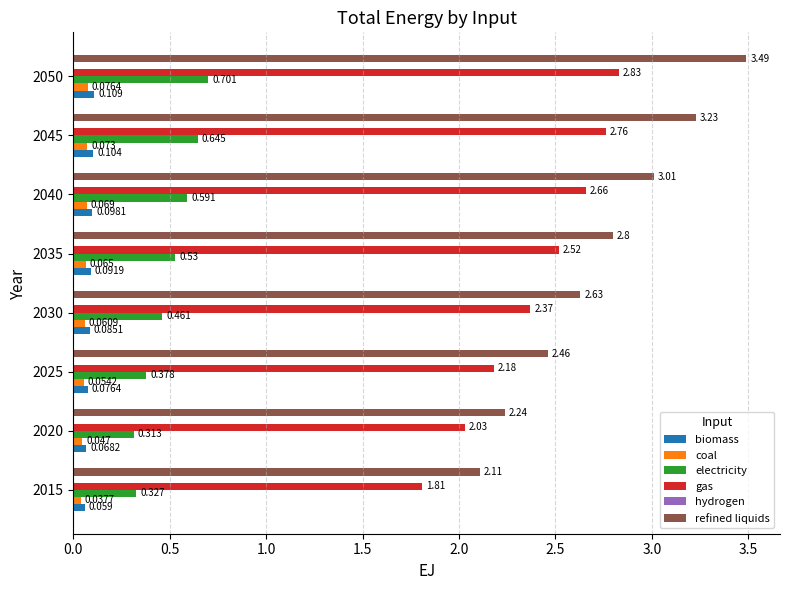

Which series changed the most between 2015 and 2045?

refined liquids